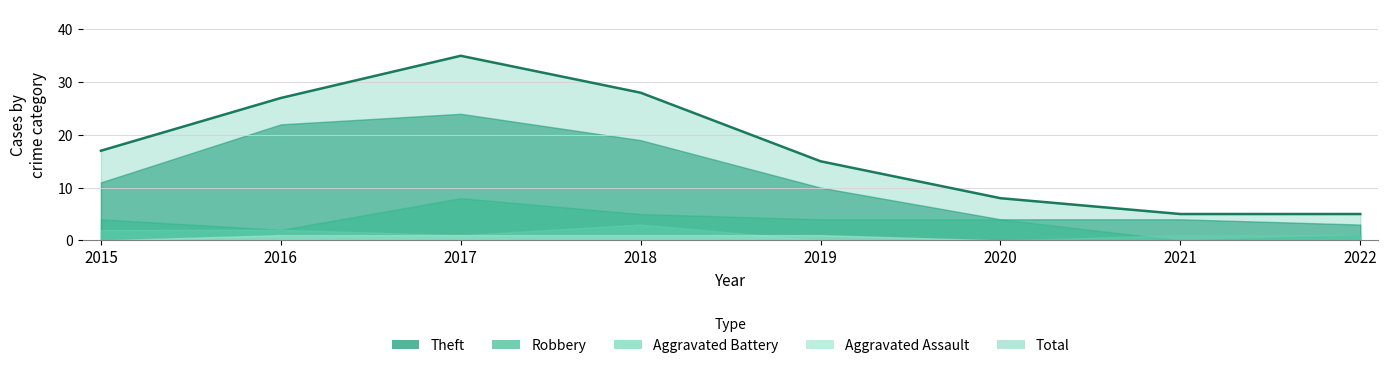

How many interior local peaks (higher than both neighbors) does the data have?

1